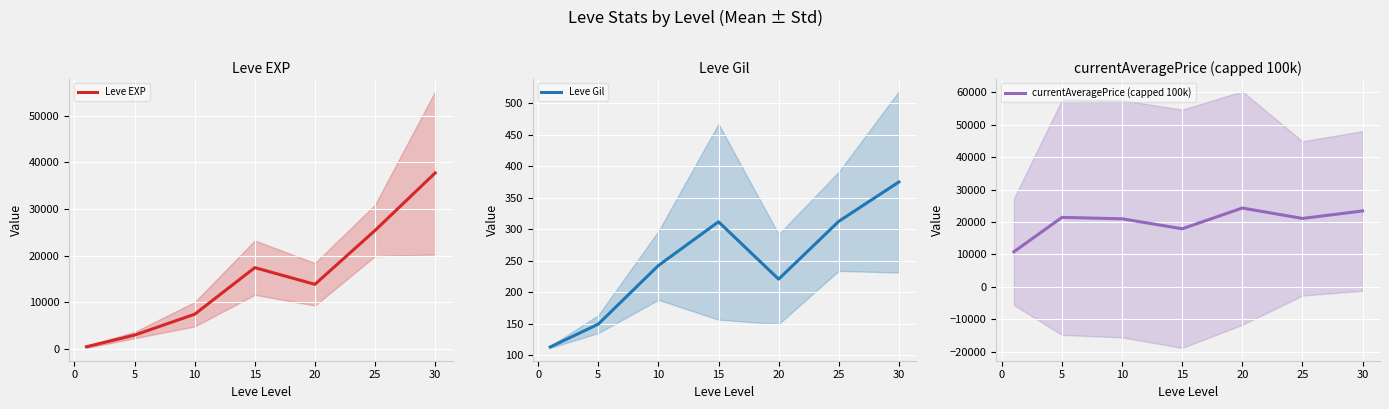

What is the average value of the Leve Gil series?

246.5